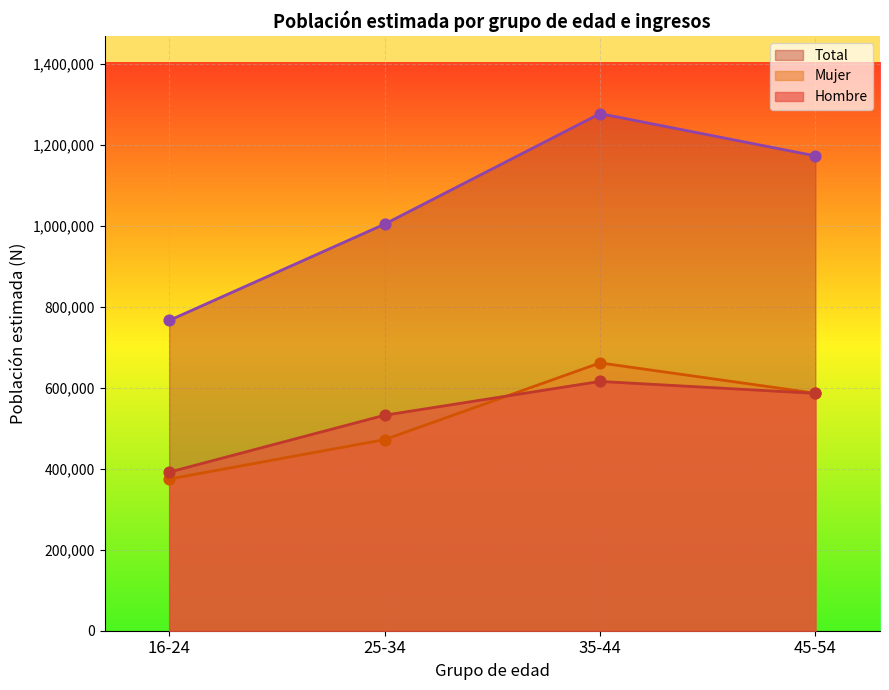

Which series has the widest spread of Y values?

Total